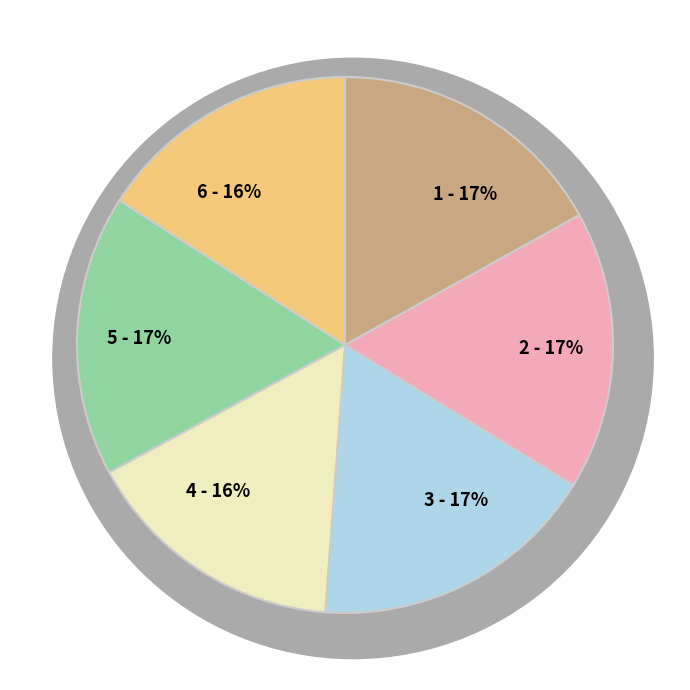

To the nearest percent, what percentage of the pie is Grangråticka (73656955)?

17%